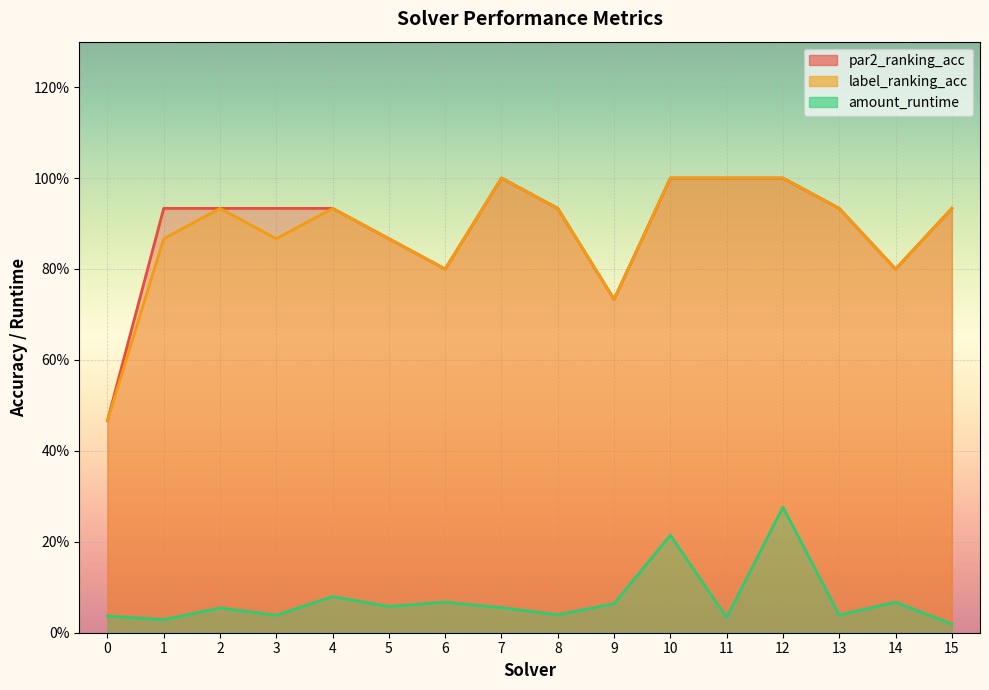

What is the sum of all amount_runtime values?

1.2